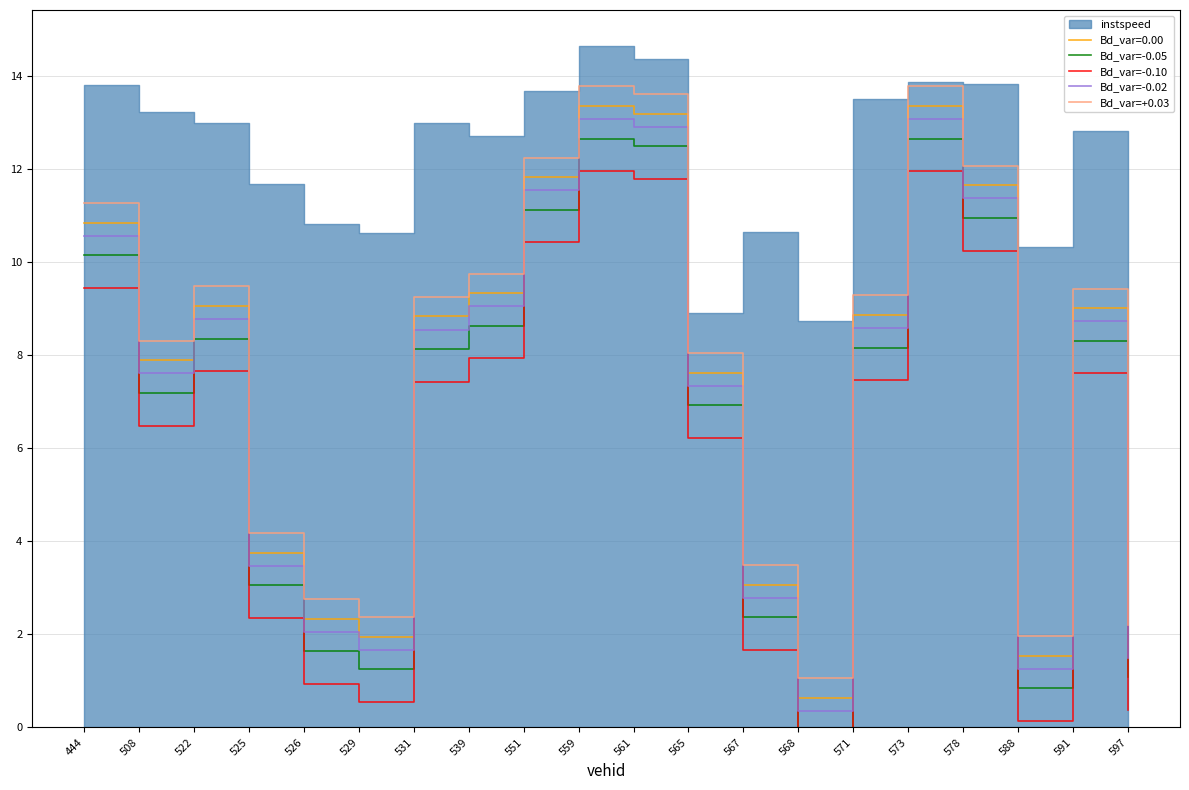

At which category is the sum across all series the highest?

559